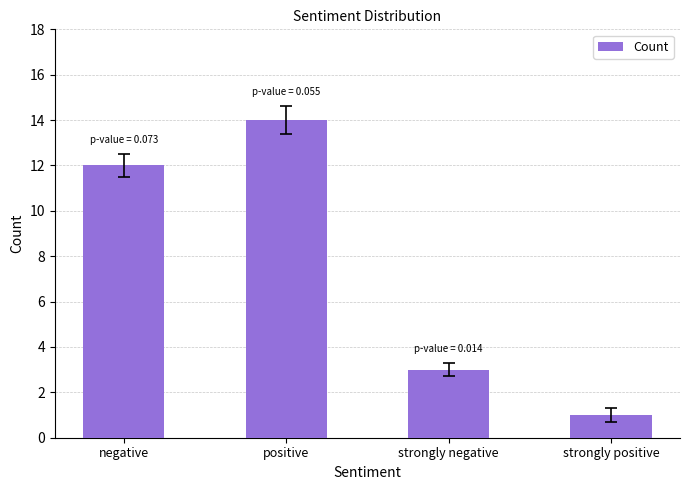

Where is the data nearest to the value 7?

strongly negative